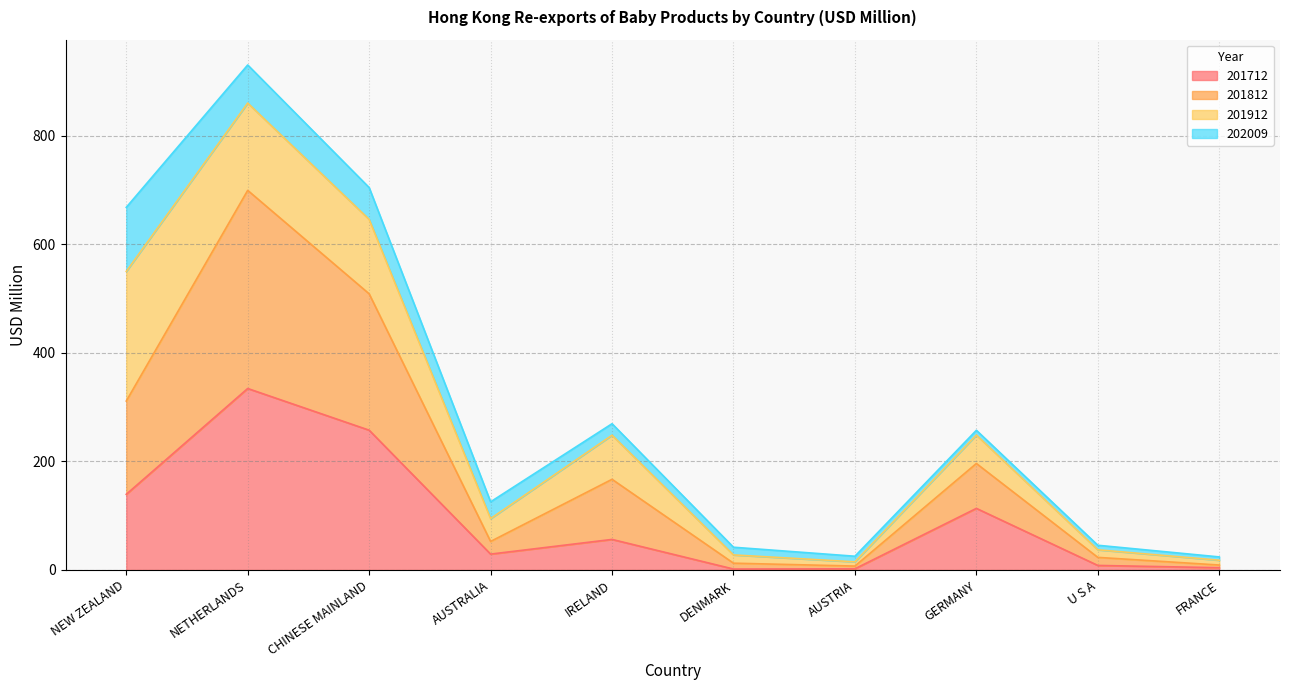

What is the label of the 7th point from the right?

AUSTRALIA